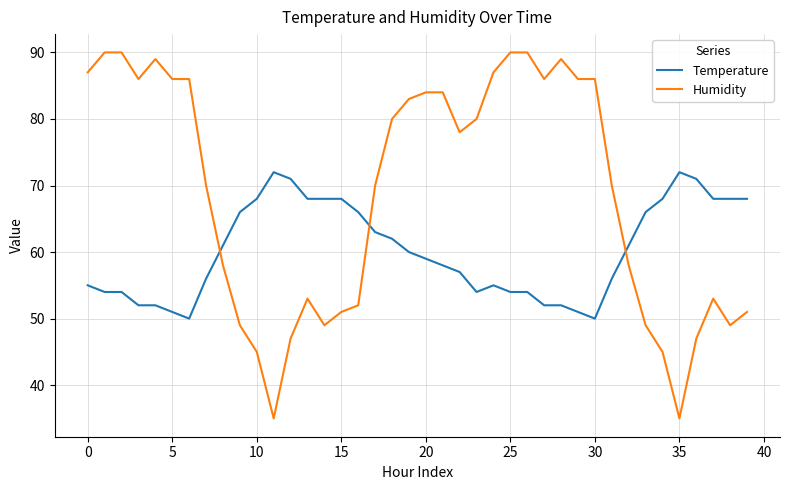

What is the difference between the maximum and minimum values in the Temperature series?

22